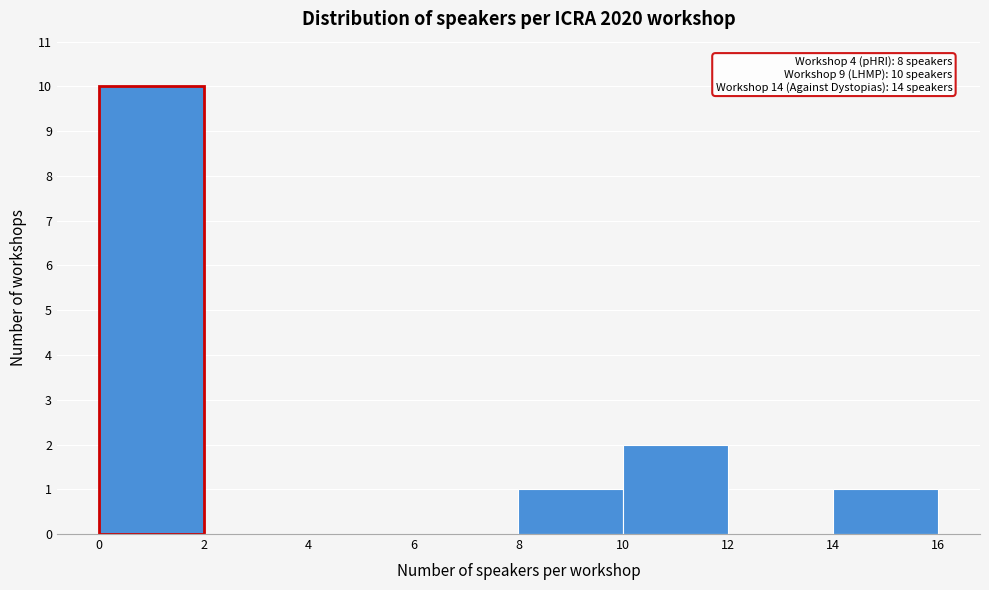

Which range on the x-axis has the tallest bar?

0 to 2